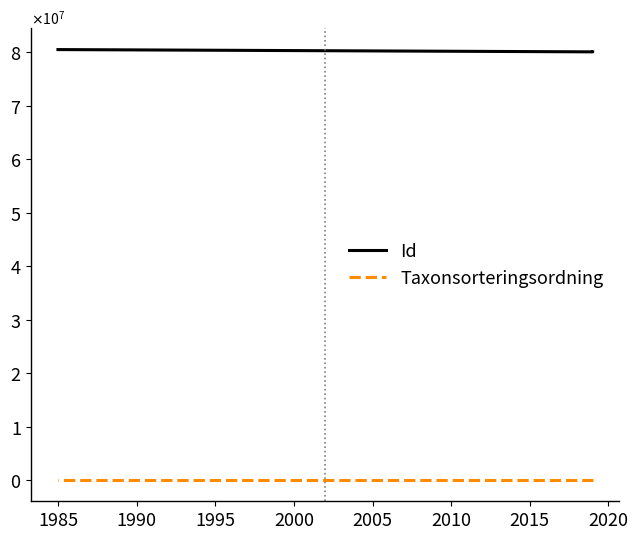

What is the value of the Taxonsorteringsordning point at the 2nd from the left?

99113